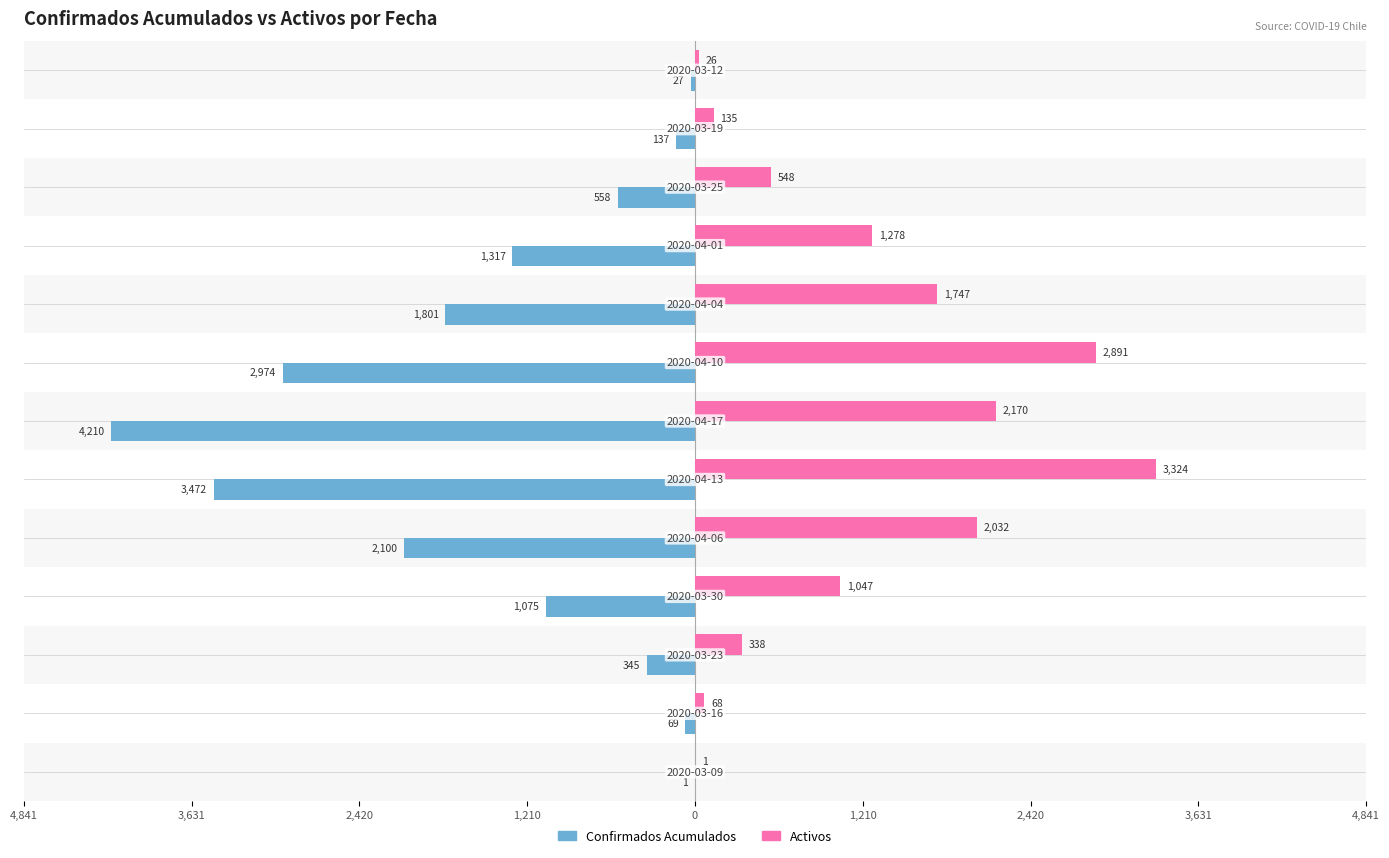

What is the highest value of the Activos series?

3324